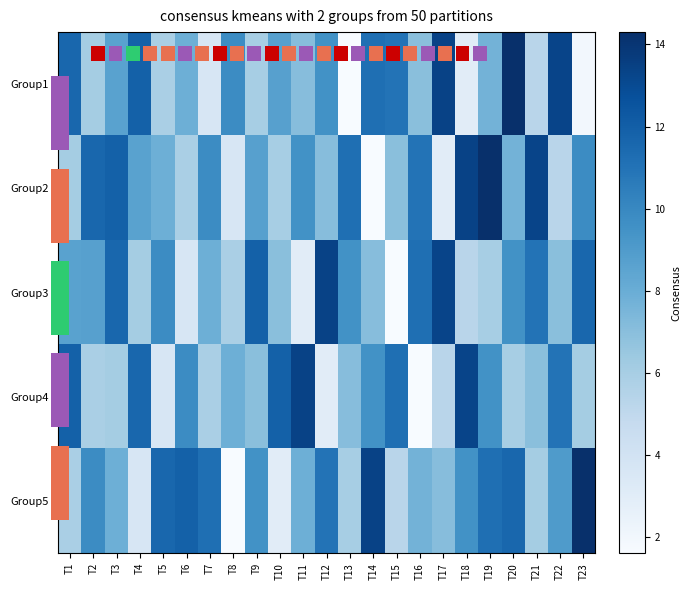

Rank the series by their maximum value, from highest to lowest.

Group1, Group2, Group5, Group3, Group4